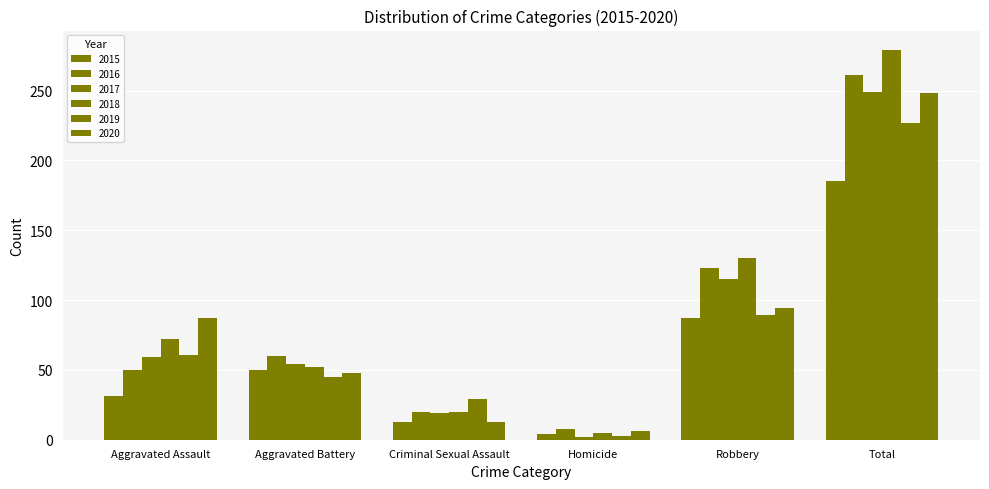

Count the number of categories in the chart.

6